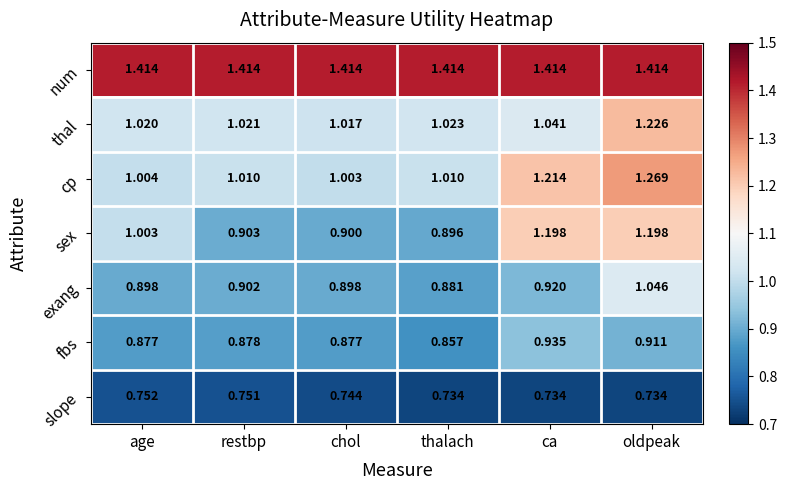

Rank the series at age from highest to lowest value.

num, thal, cp, sex, exang, fbs, slope